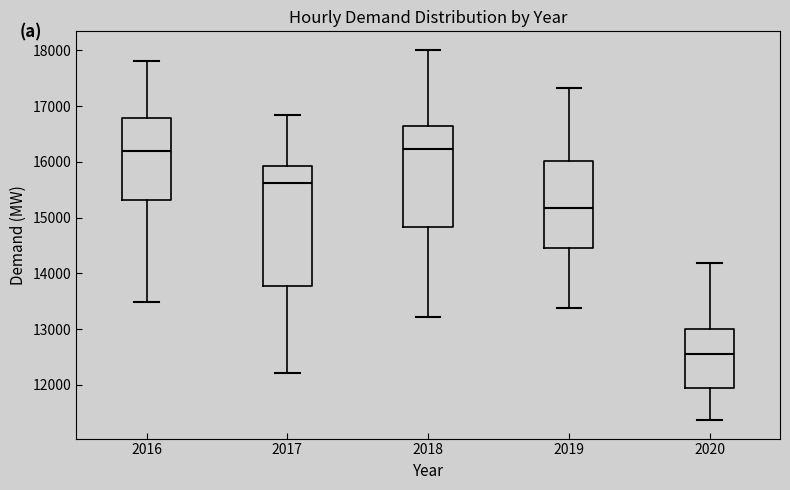

Reading left to right, read every box against the y-axis: the position of its median line, the range the box covers, and the ends of its whiskers. The values are not printed on the chart, so give them approximately, as read against the axis.

2016: median 16200, box 15300 to 16800, whiskers 13500 to 17800
2017: median 15600, box 13800 to 15900, whiskers 12200 to 16800
2018: median 16200, box 14800 to 16600, whiskers 13200 to 18000
2019: median 15200, box 14500 to 16000, whiskers 13400 to 17300
2020: median 12500, box 11900 to 13000, whiskers 11400 to 14200